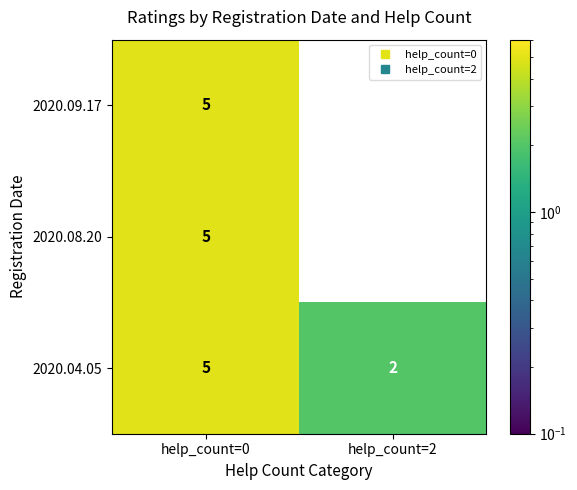

Is it true that 2020.04.05 equals 3 at help_count=2?

False